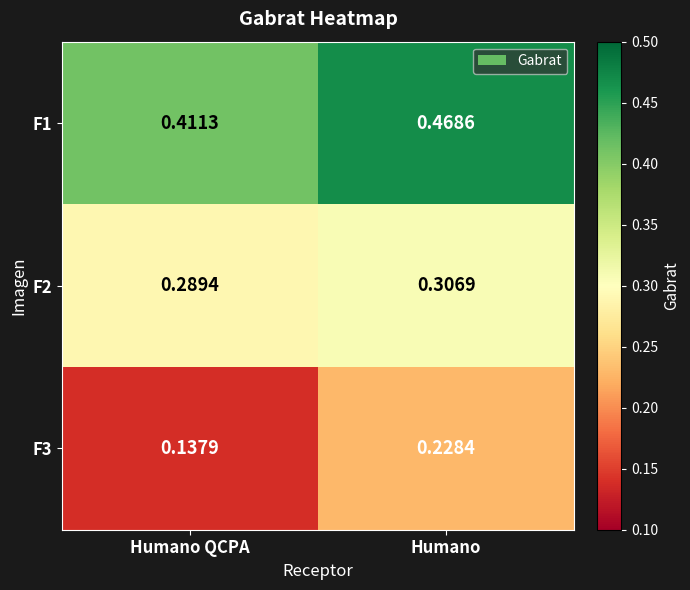

At which label is F3 closest to 0?

Humano QCPA